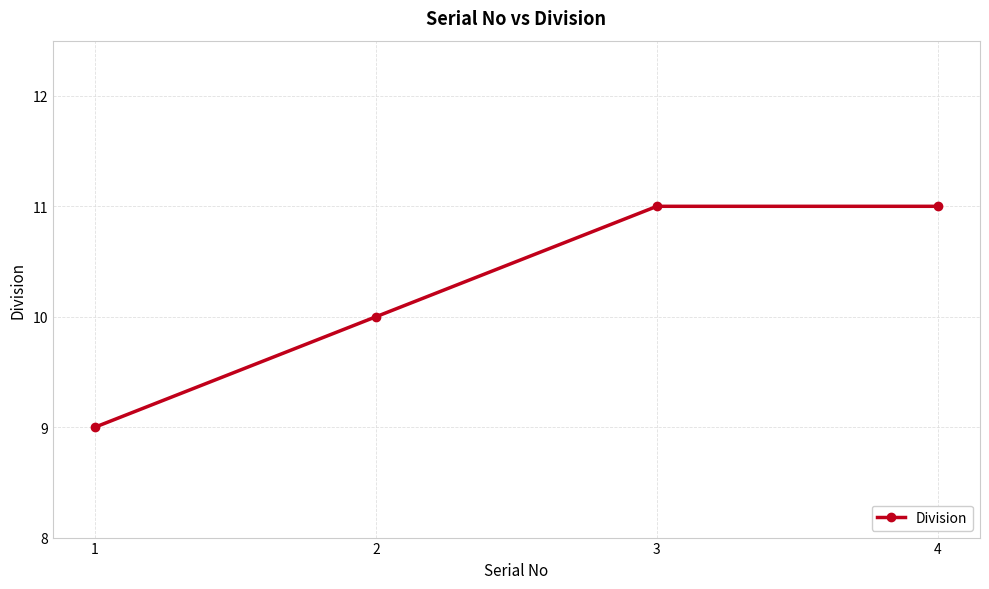

What is the ratio of the value at 1 to the value at 2?

0.9